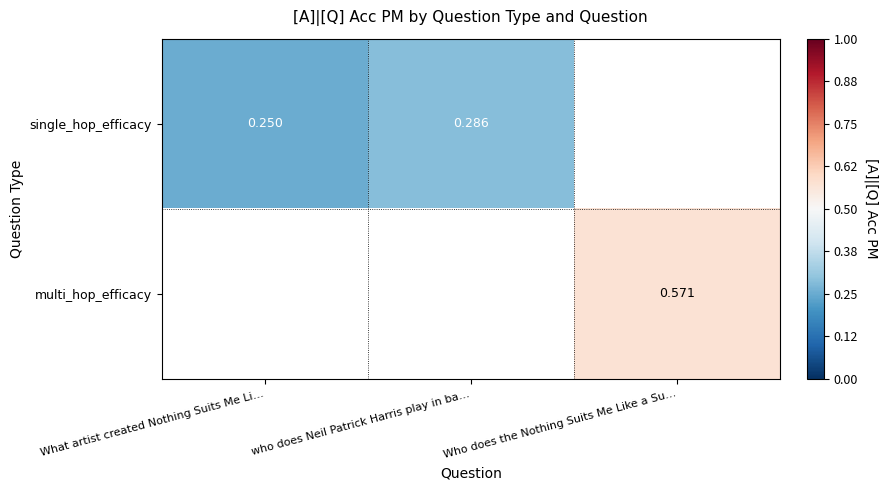

Is the value of multi_hop_efficacy at What artist created Nothing Suits Me Li… greater than the value of single_hop_efficacy at who does Neil Patrick Harris play in ba…?

No